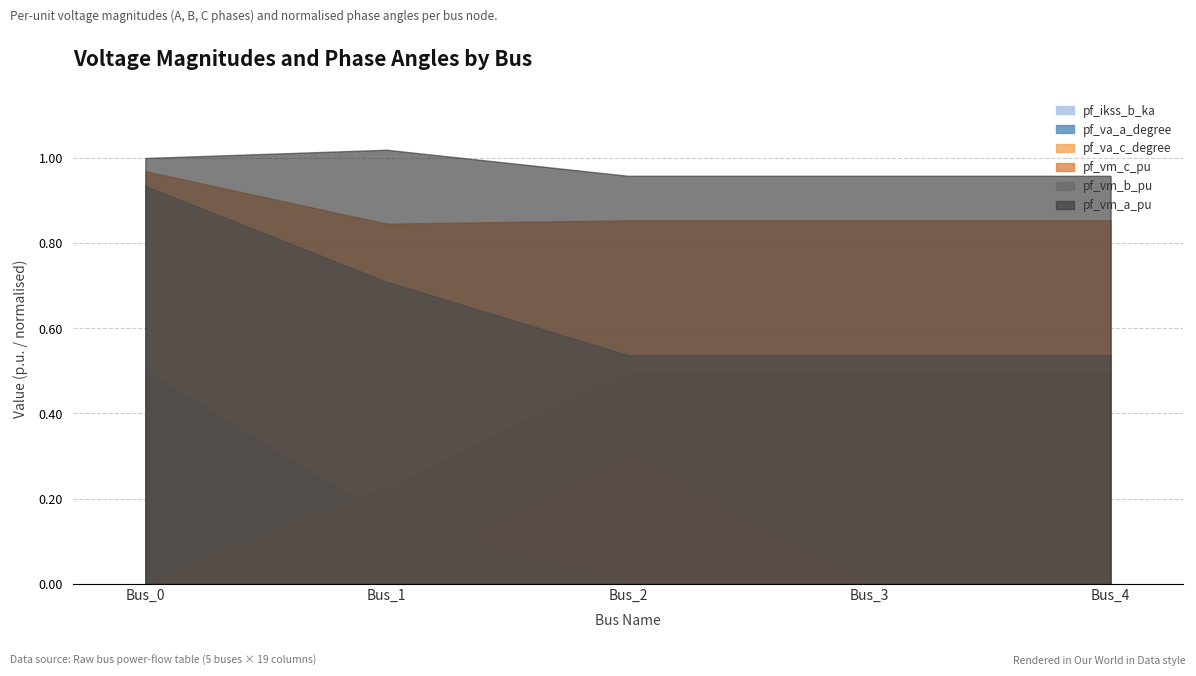

How many lines are shown in the chart?

6